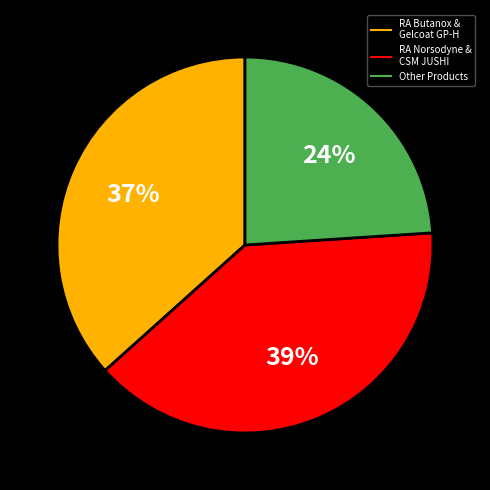

To the nearest percent, what is the average slice percentage?

33%